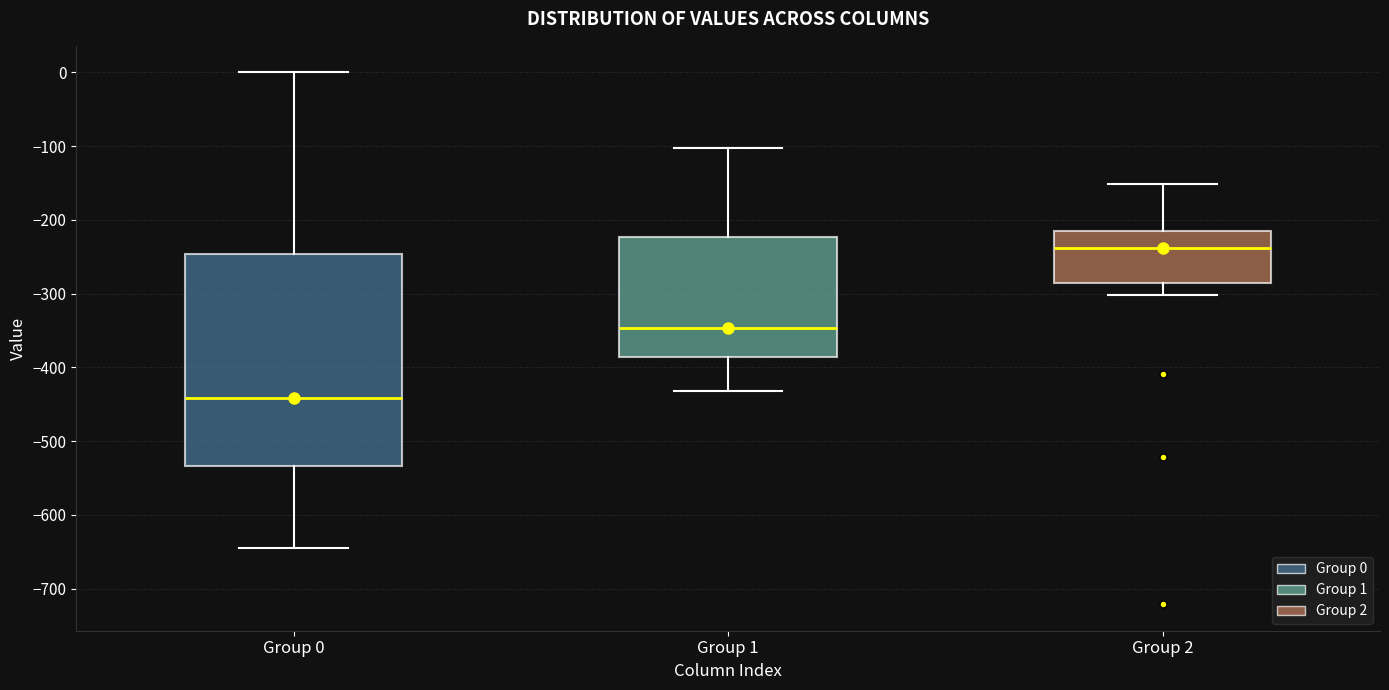

Comparing the boxes themselves (not the whiskers), which one is the tallest?

Group 0